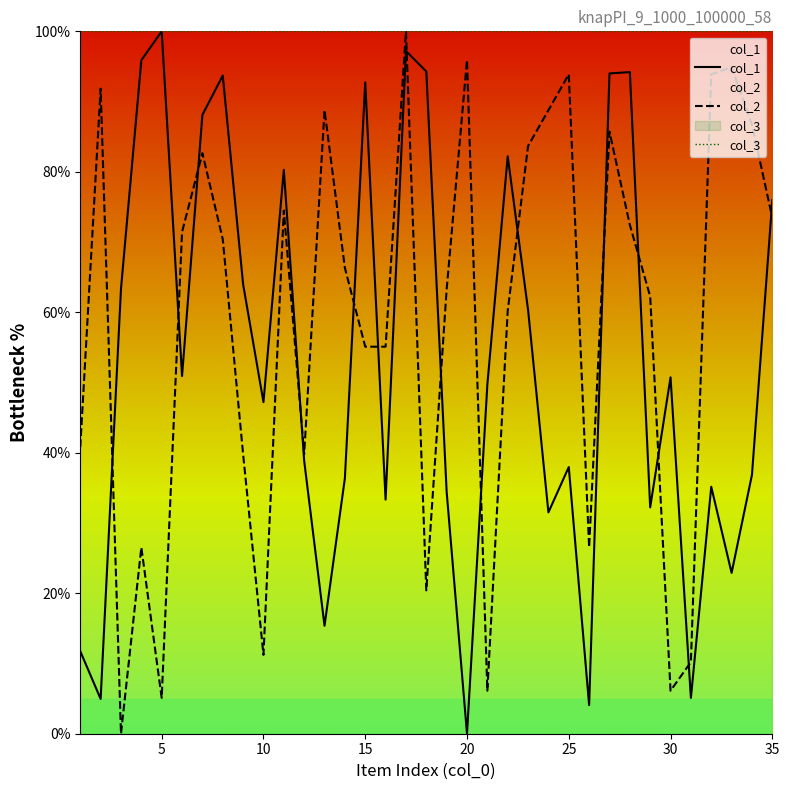

Which series has the largest total across all categories?

col_3